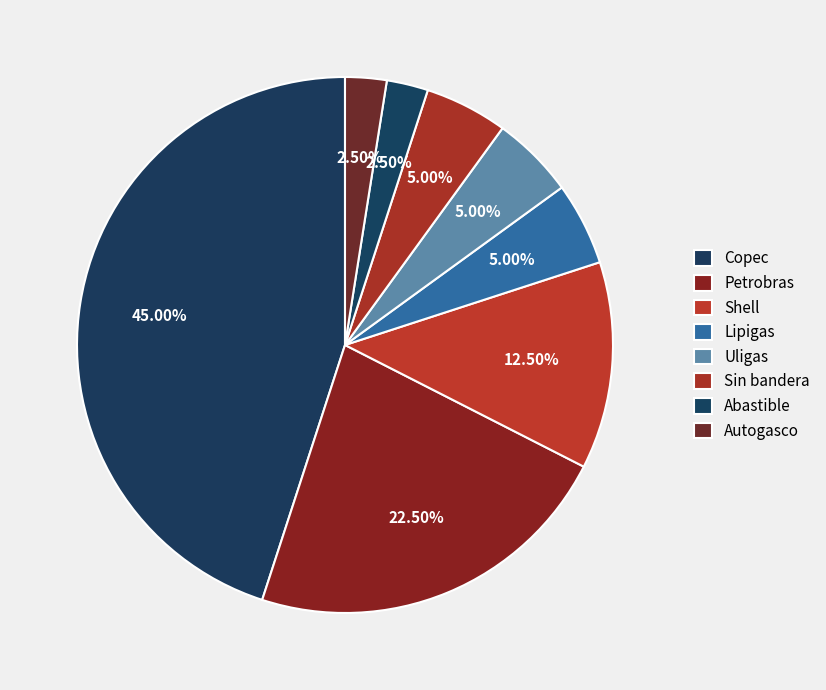

To the nearest percent, what is the average slice percentage?

12%